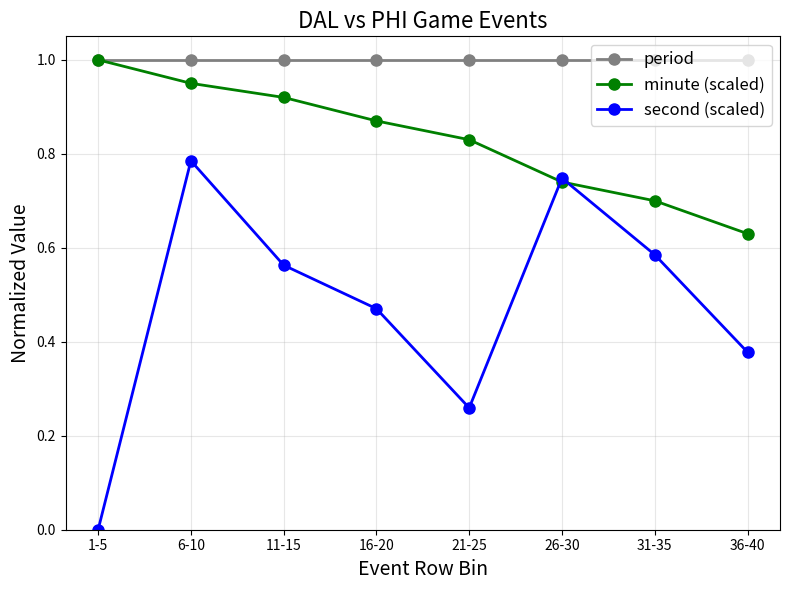

At which category does the chart reach its minimum across all series?

1-5